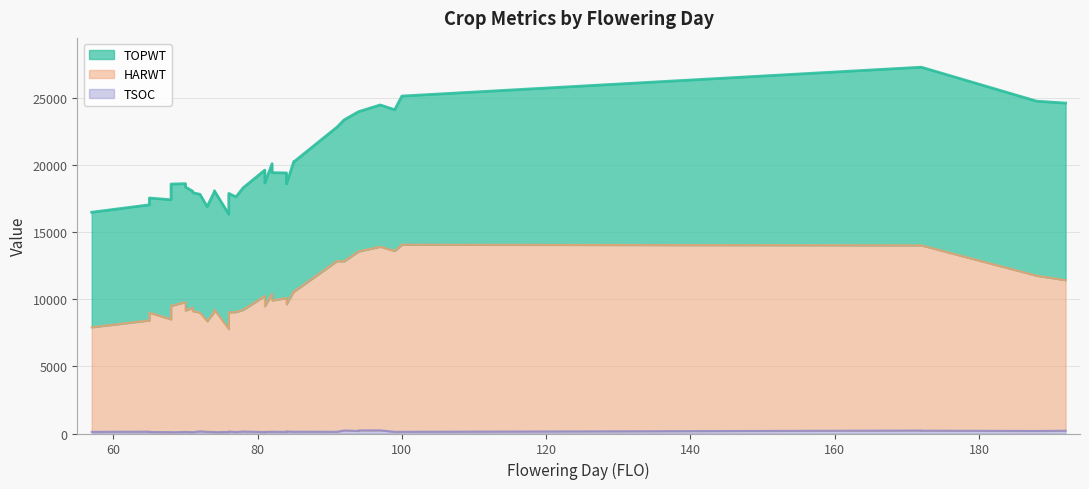

In TOPWT, how many points are lower than both neighbors (excluding endpoints)?

7